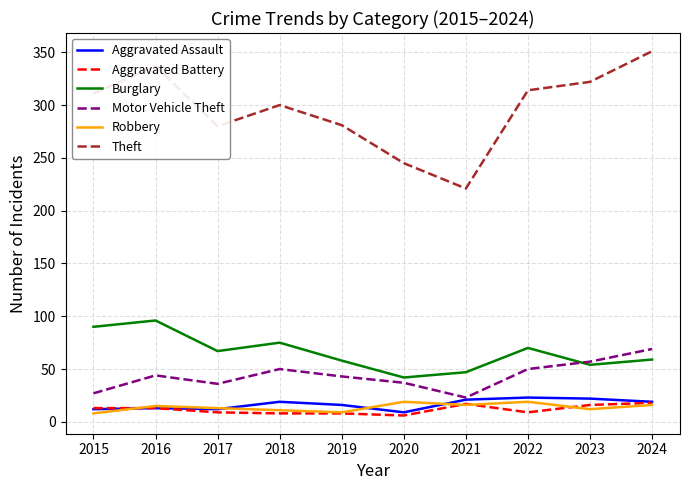

Is the value of Aggravated Assault at 2021 greater than the value of Robbery at 2017?

Yes